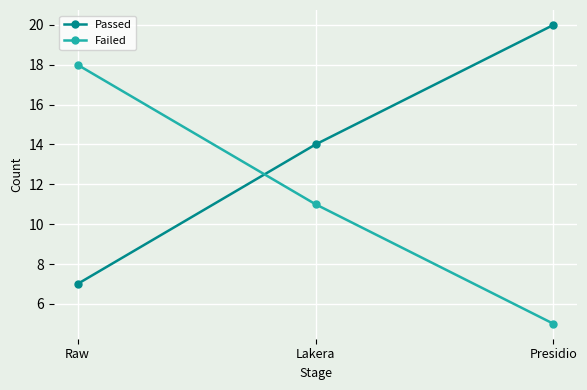

At Presidio, list the series in order from largest to smallest.

Passed, Failed